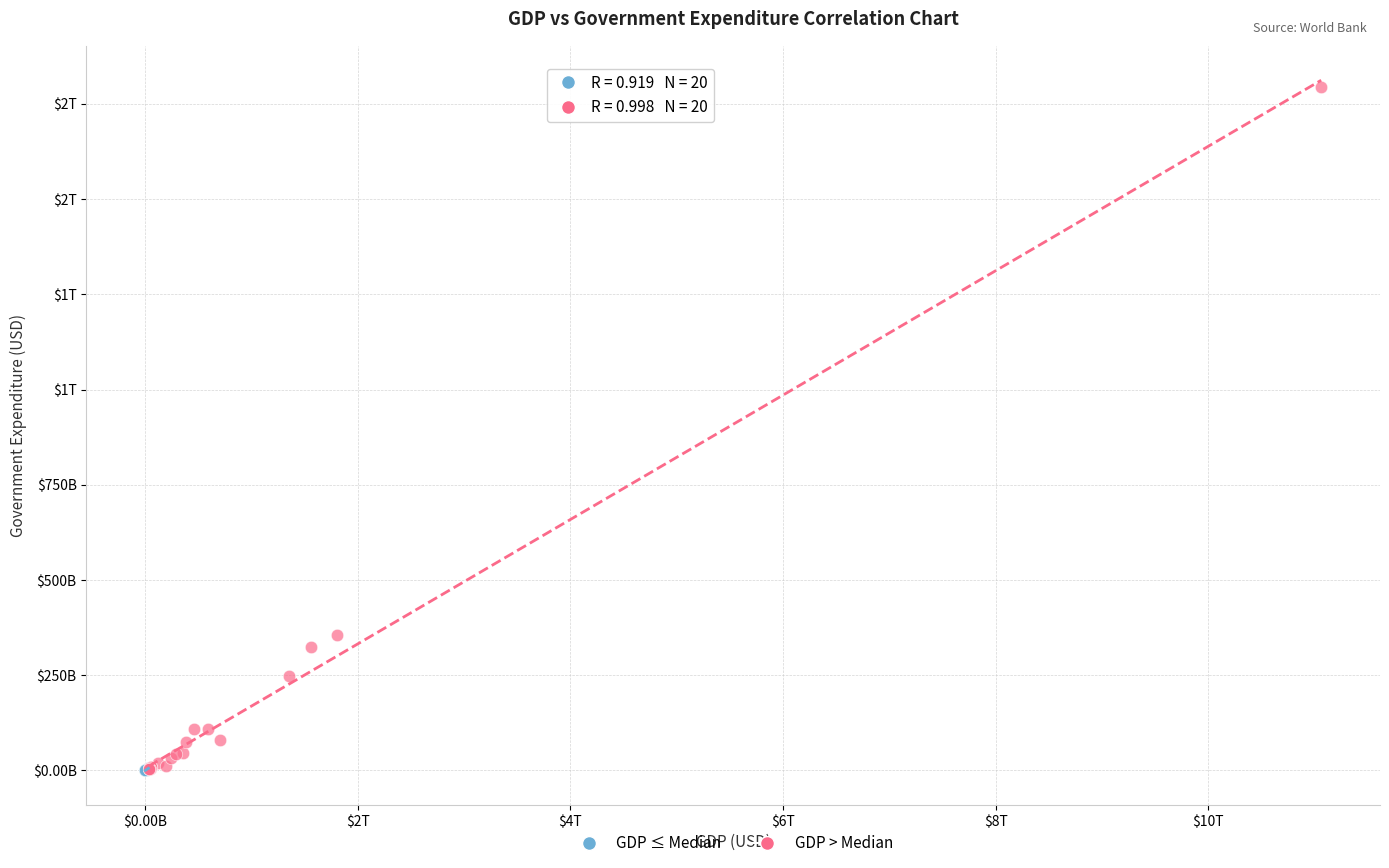

What are all the series names shown in the legend?

GDP ≤ Median, GDP > Median